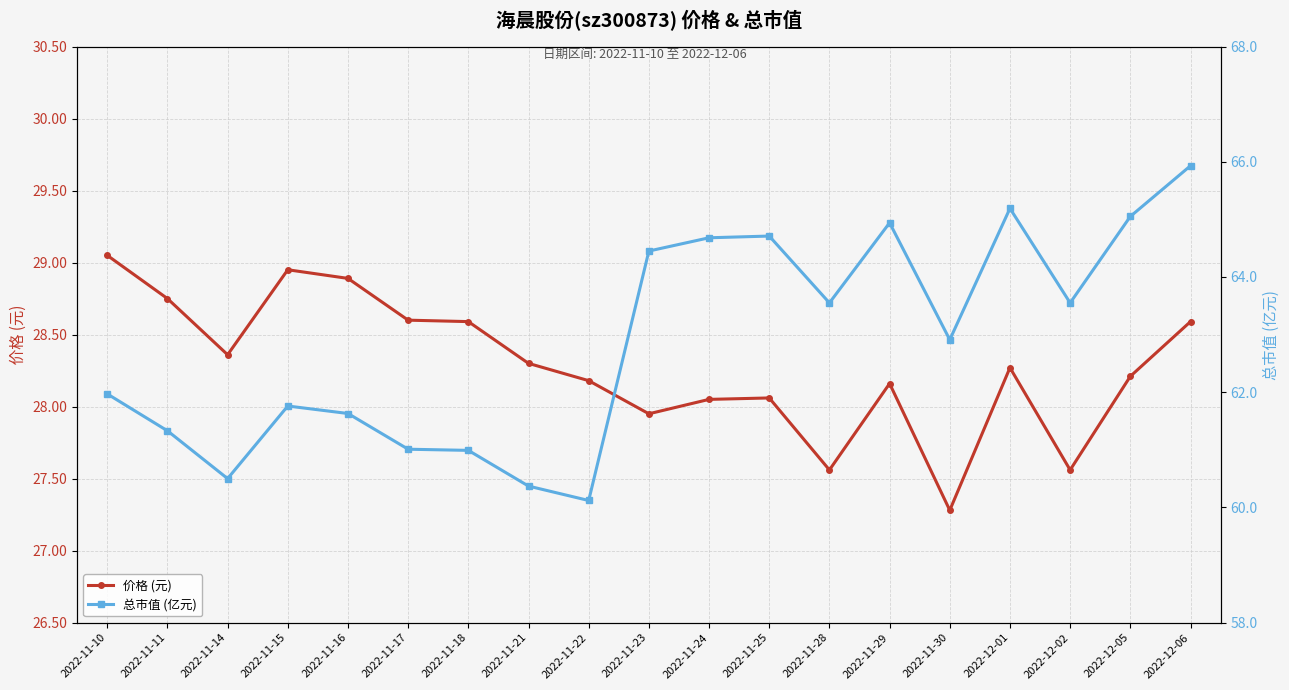

The value of 价格 (元) at 2022-11-23 is 27.9. True or false?

True